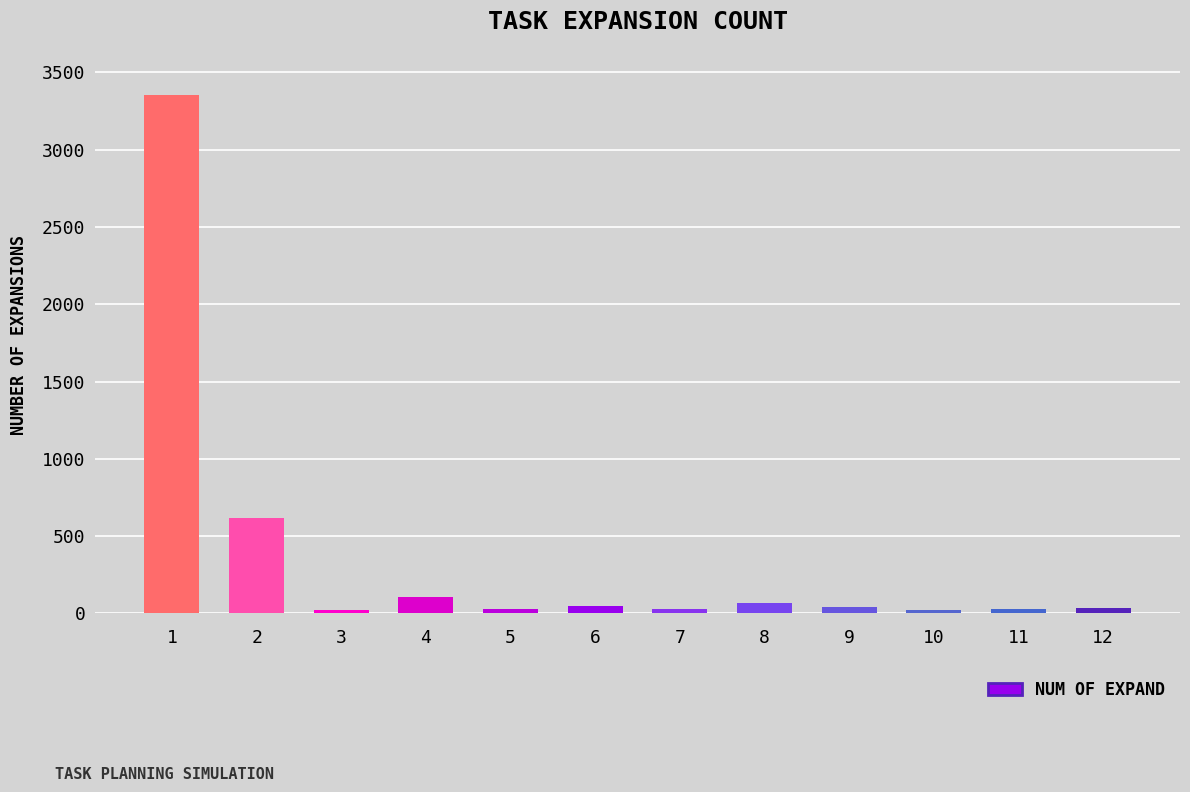

What is the value of the 12th bar from the left?

33